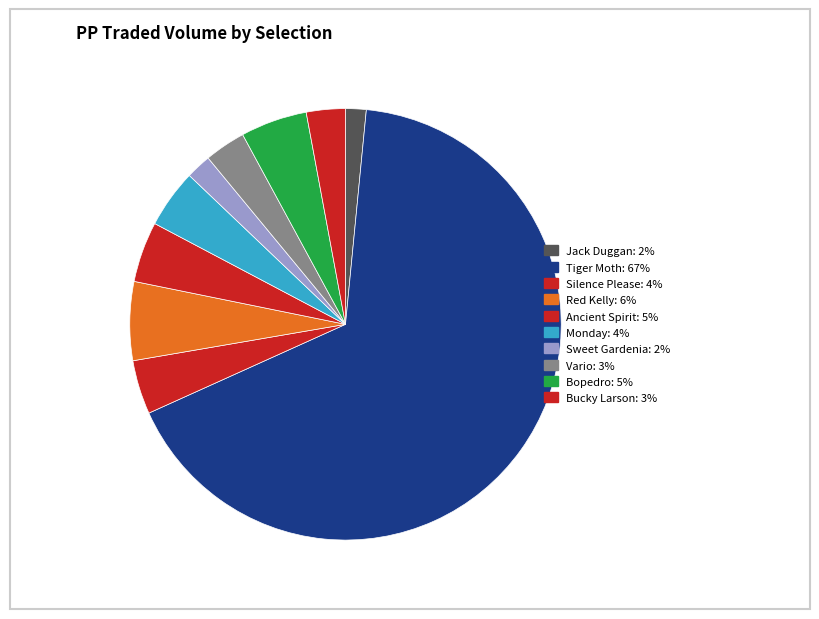

Is it true that Red Kelly is 6% of the pie?

True